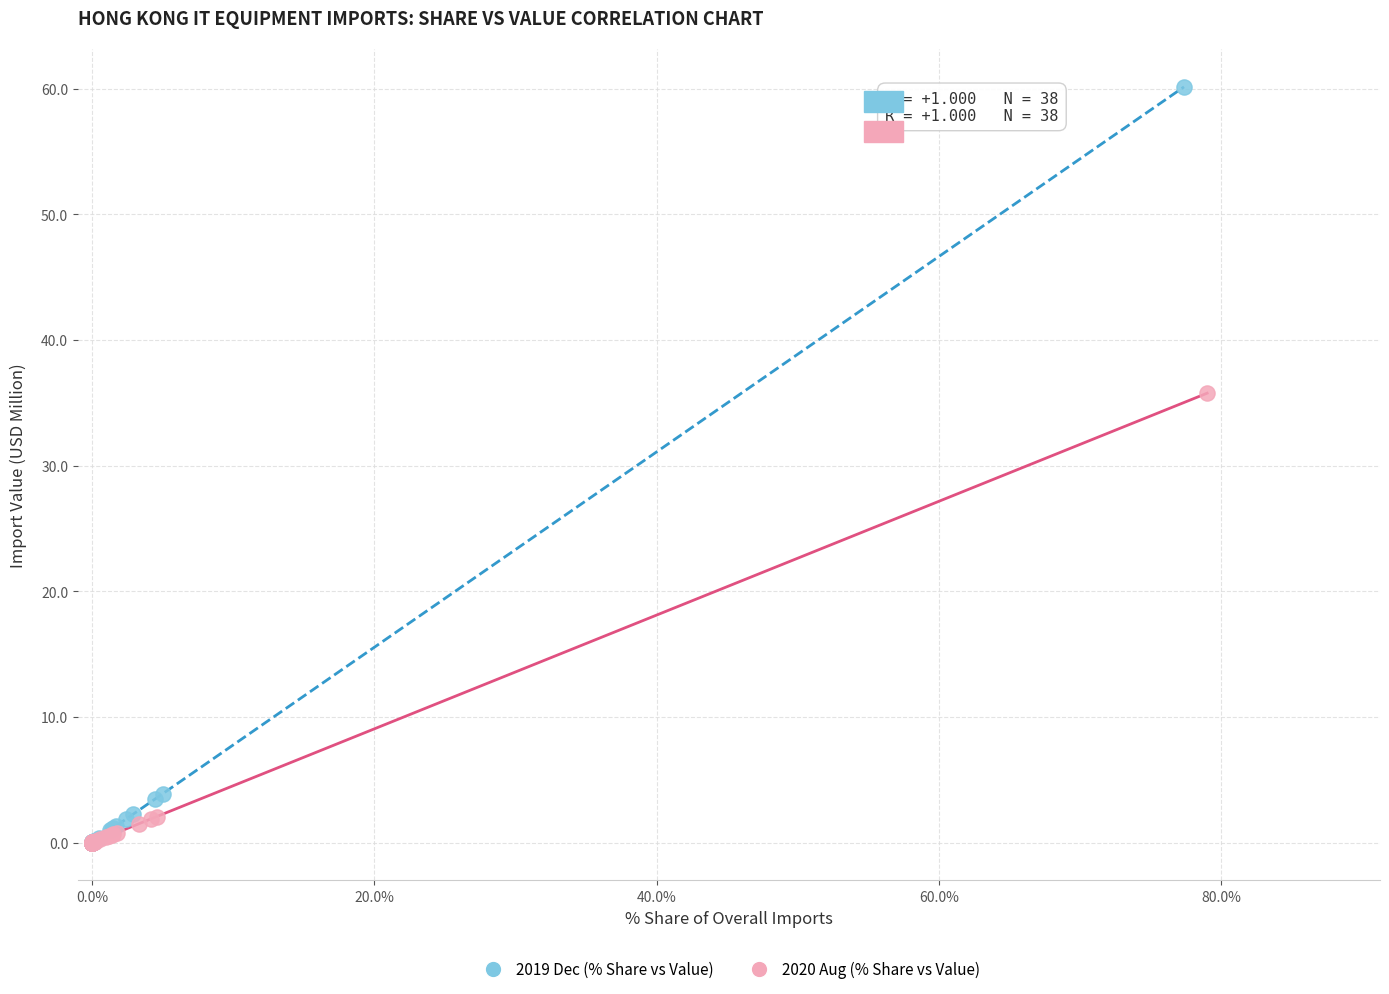

What are all the series names shown in the legend?

2019 Dec (% Share vs Value), 2020 Aug (% Share vs Value)